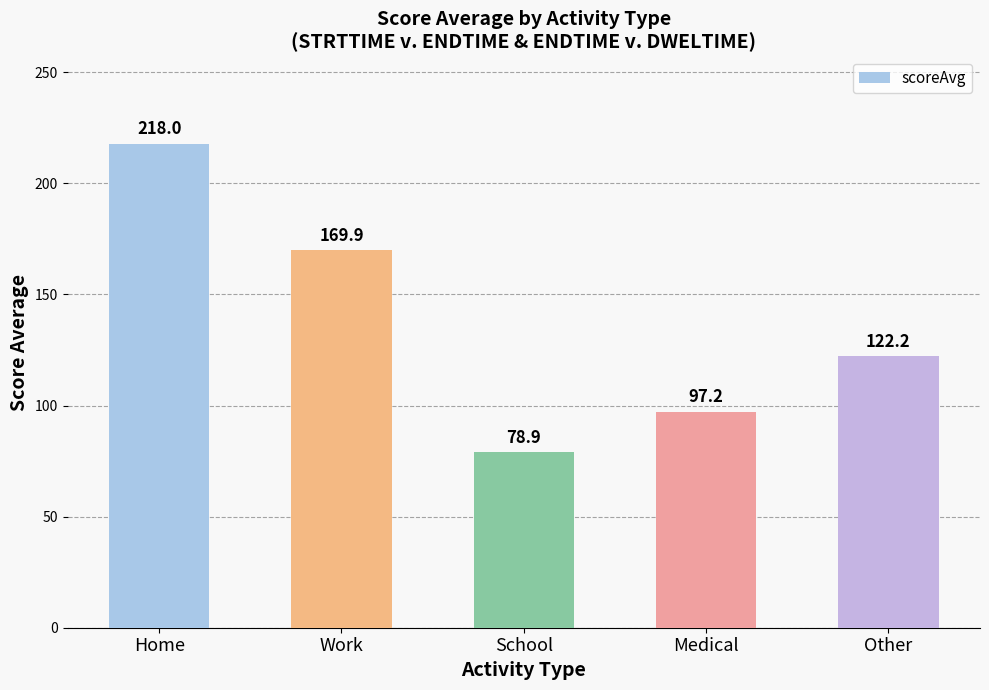

Is it true that the value at Medical is 97.2?

True